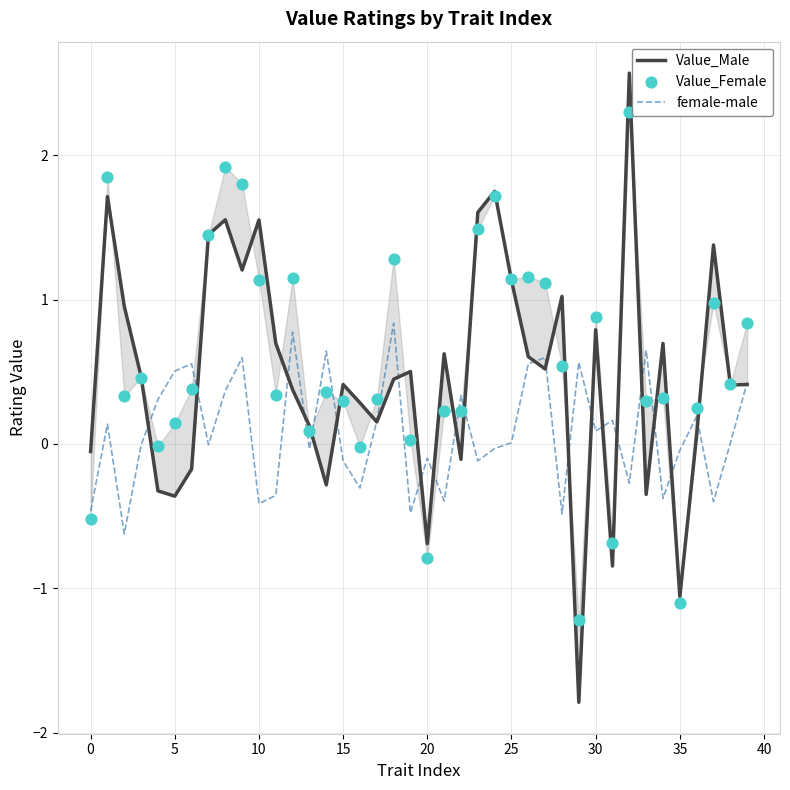

Which series has the largest Y range (max minus min)?

Value_Male